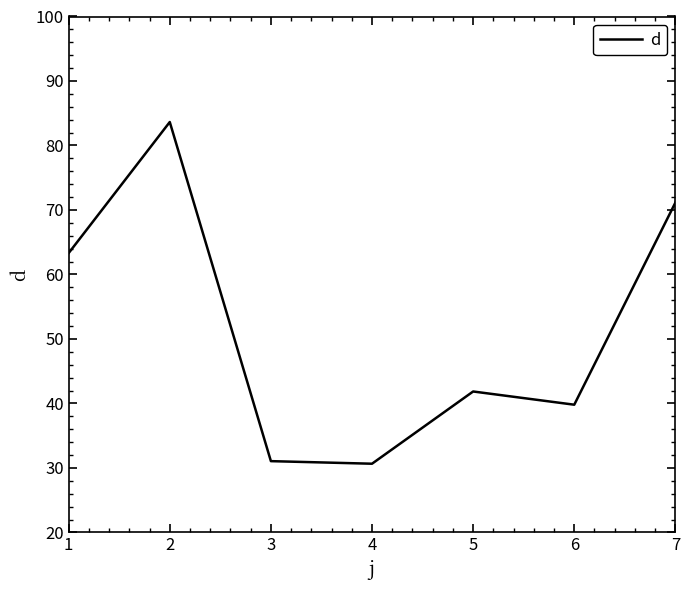

What is the ratio of the value at 6 to the value at 1?

0.6